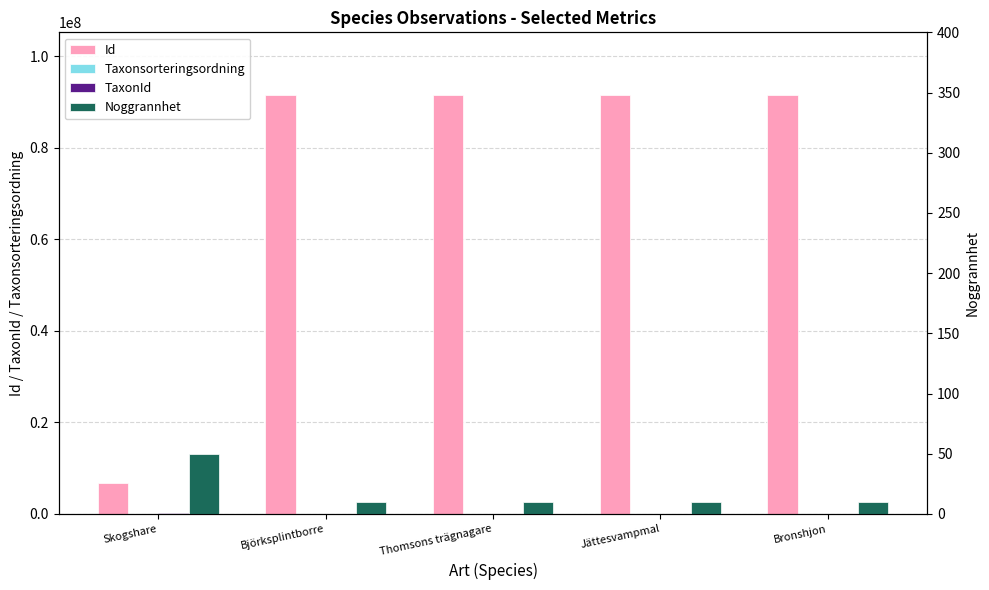

Which series changed the most between Björksplintborre and Jättesvampmal?

Taxonsorteringsordning